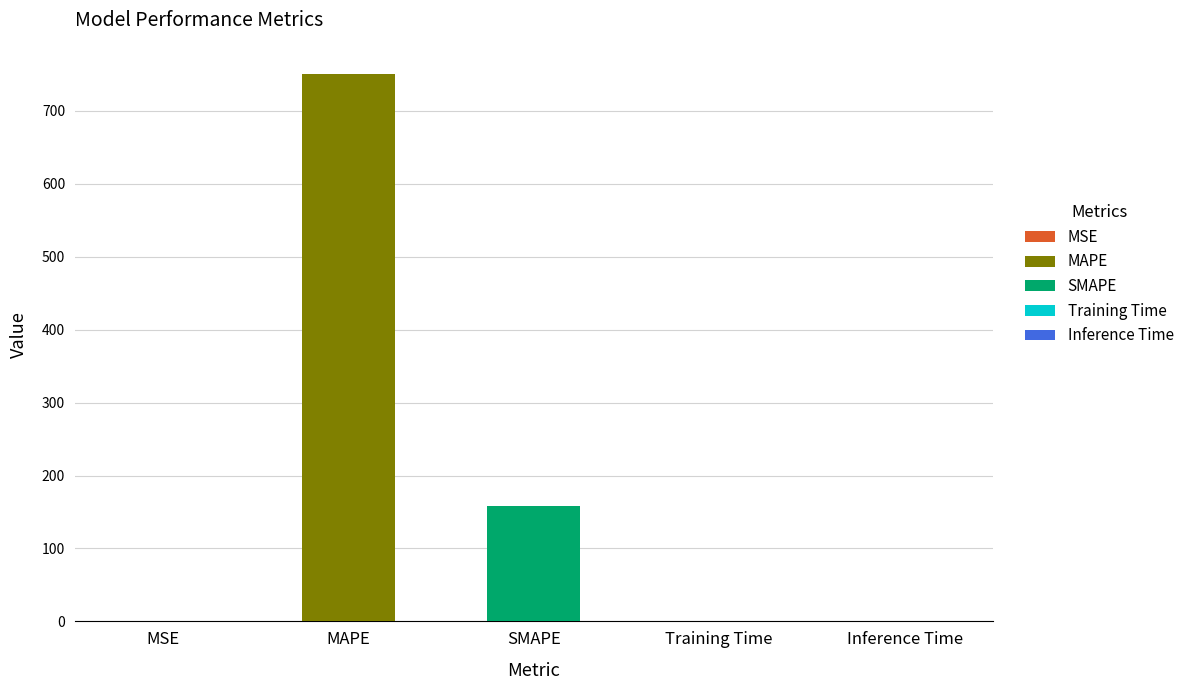

What is the label of the 5th bar from the left?

Inference Time